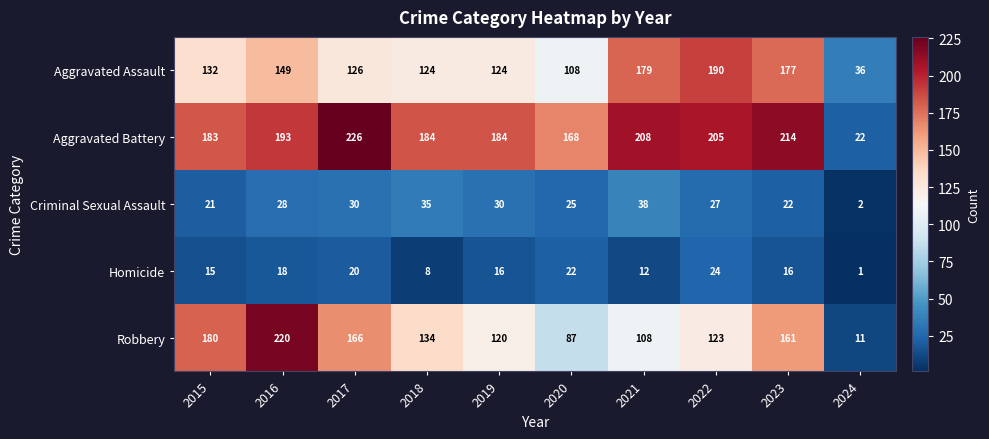

At how many categories does at least one series exceed 170?

8